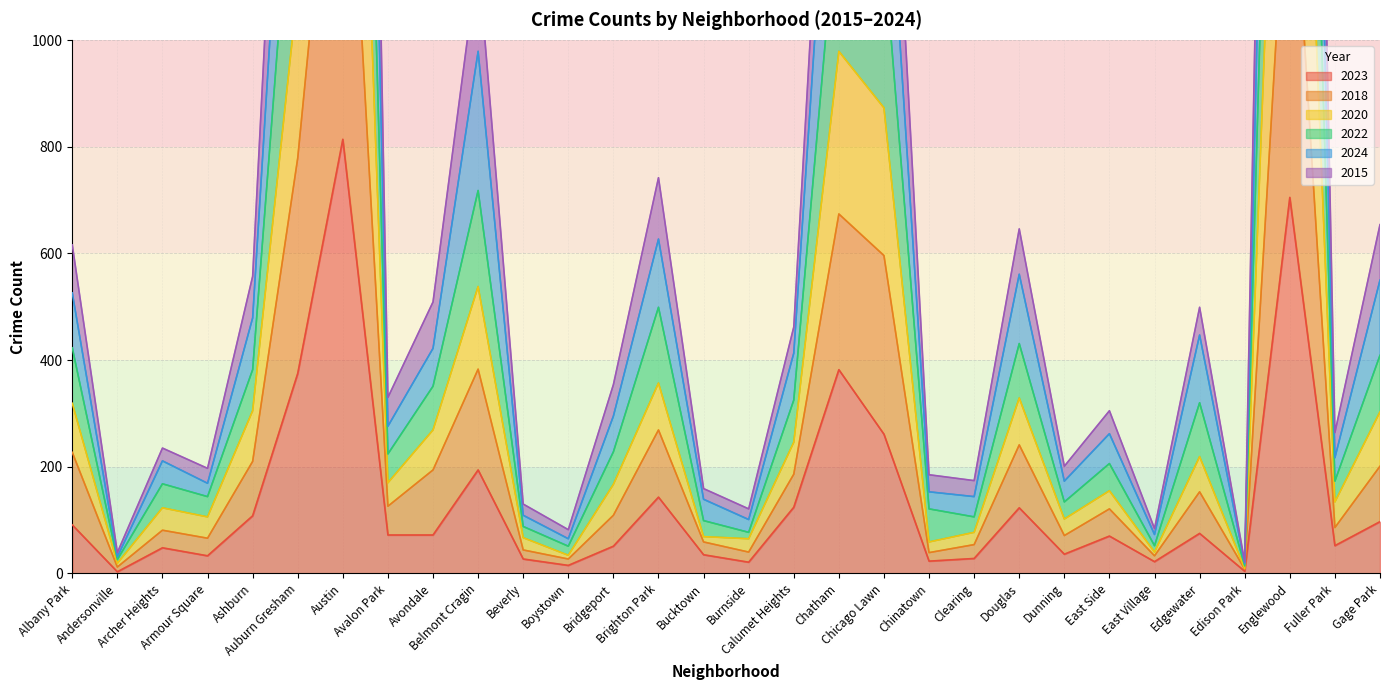

At which category does the chart reach its minimum across all series?

Andersonville